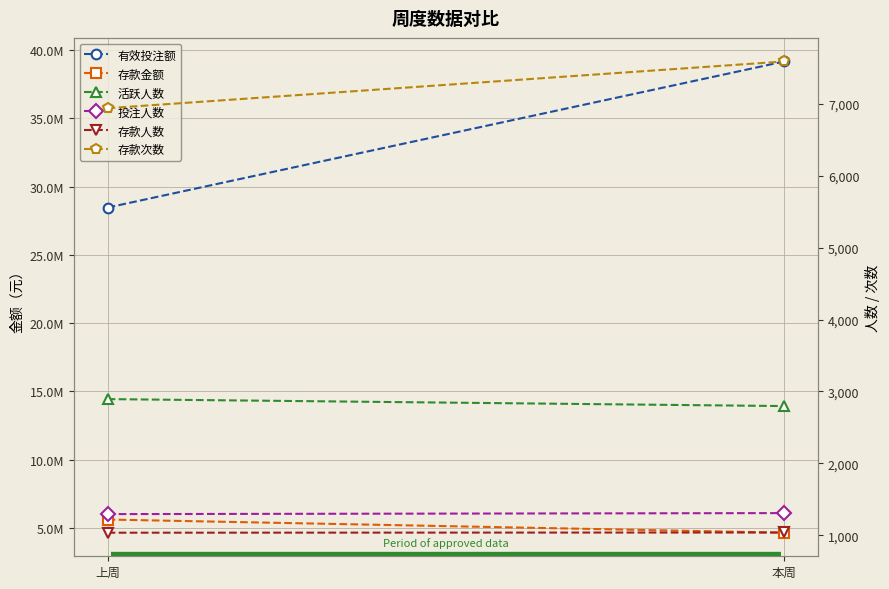

Which category has the lowest value across all series?

上周